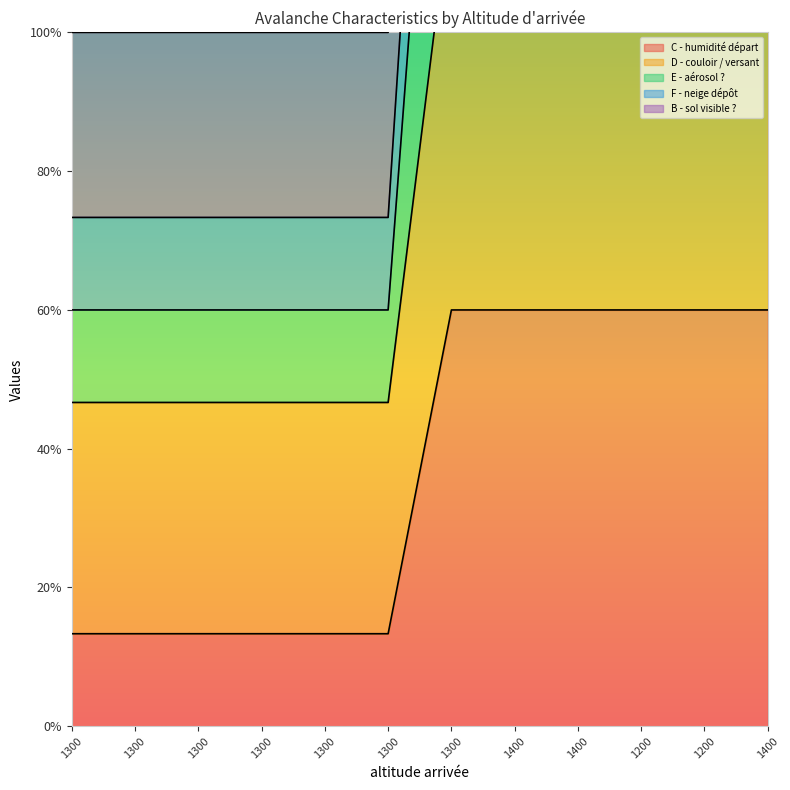

At which label is D - couloir / versant closest to 8?

1300